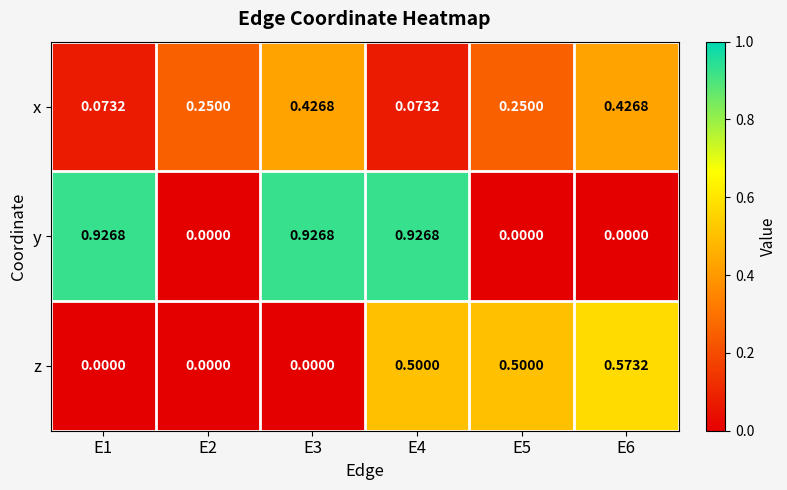

Which series changed the most between E1 and E5?

y